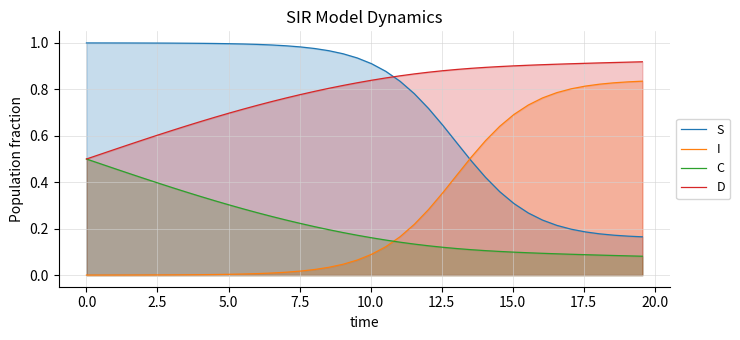

Which series has the largest total across all categories?

D